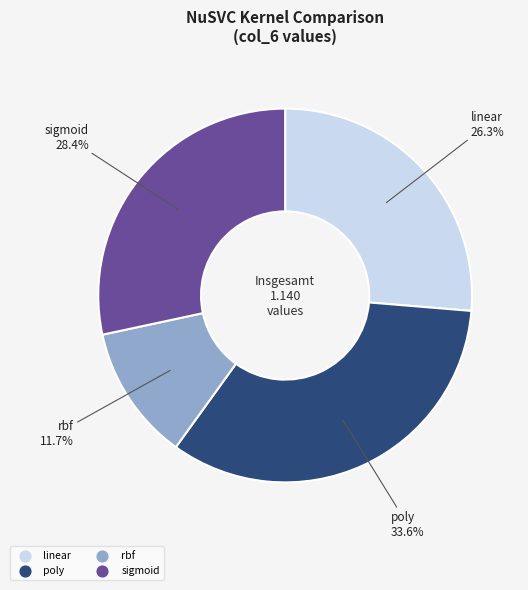

To the nearest percent, what is the combined percentage of rbf and poly?

45%